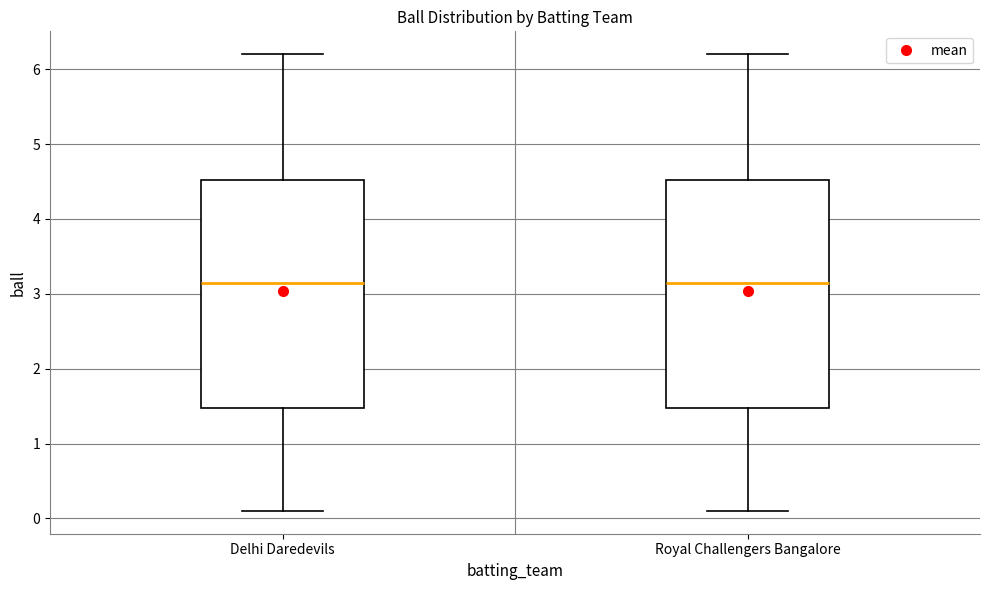

Reading left to right, transcribe this box plot: for each box, give where its median line is, the range the box spans, and where its two whiskers end, as read against the y-axis. The values are not printed on the chart, so give them approximately, as read against the axis.

Delhi Daredevils: median 3.2, box 1.5 to 4.5, whiskers 0.1 to 6.2
Royal Challengers Bangalore: median 3.2, box 1.5 to 4.5, whiskers 0.1 to 6.2